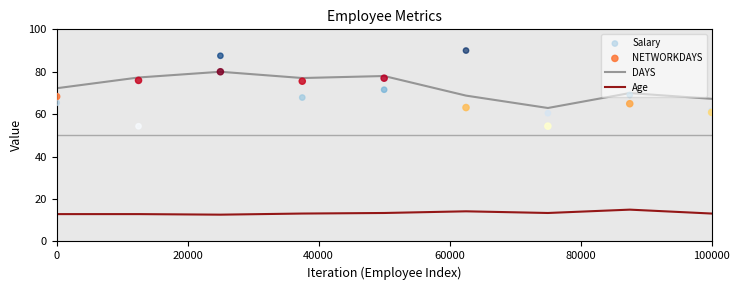

Which series reaches the minimum Y coordinate?

Age